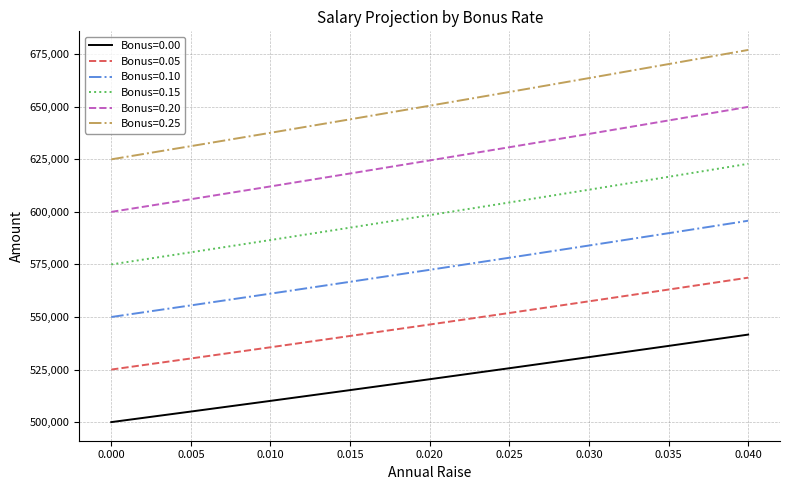

What are all the series names shown in the legend?

Bonus=0.00, Bonus=0.05, Bonus=0.10, Bonus=0.15, Bonus=0.20, Bonus=0.25